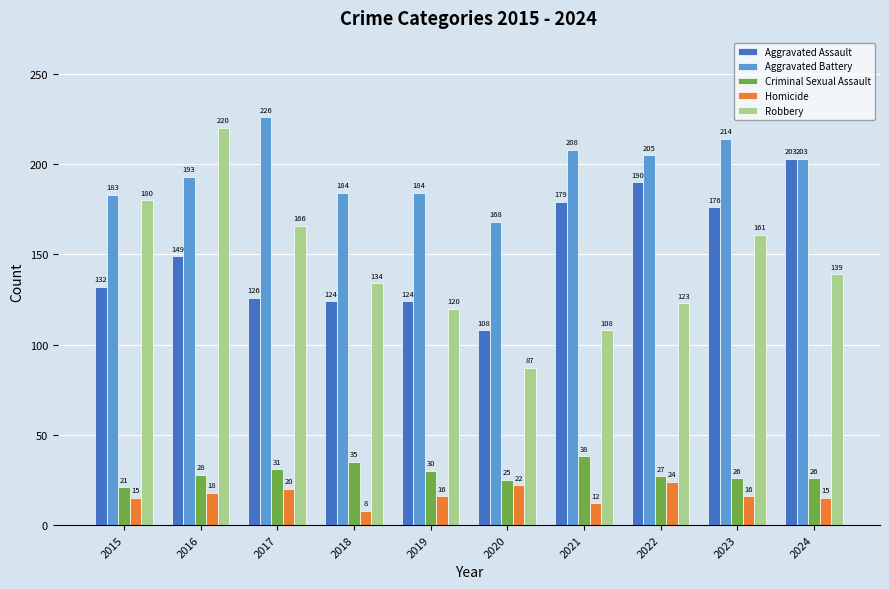

Between 2021 and 2022, which series saw the biggest shift?

Robbery